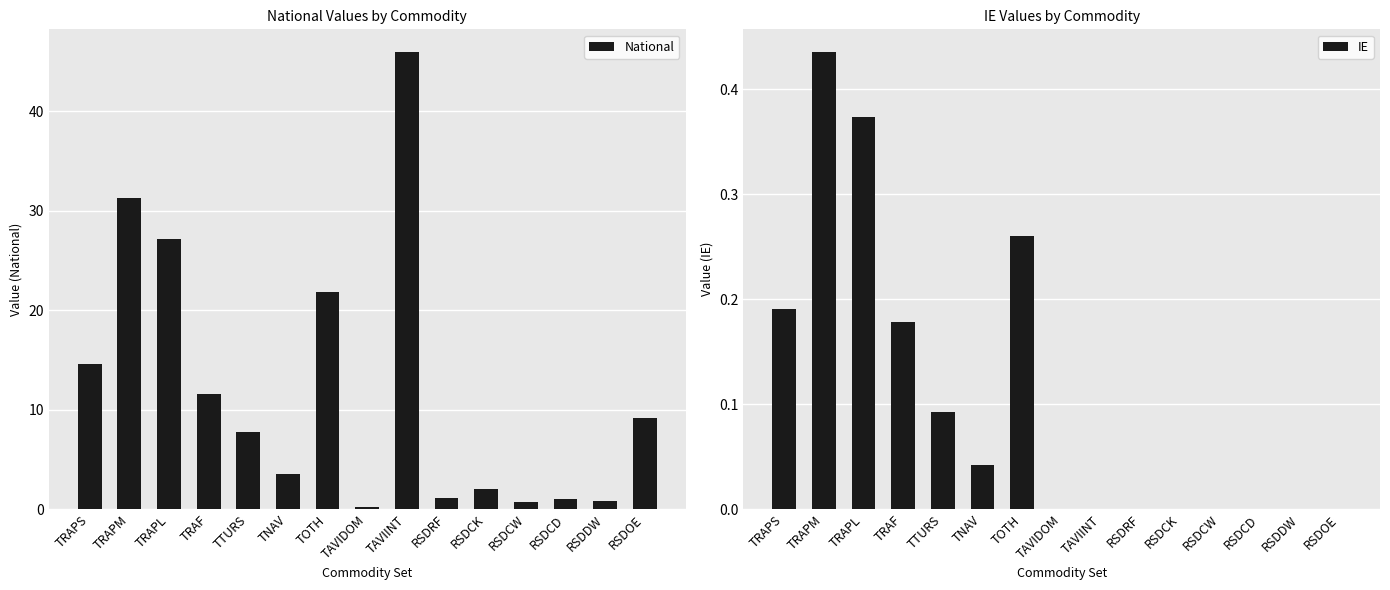

Are the bars horizontal?

No